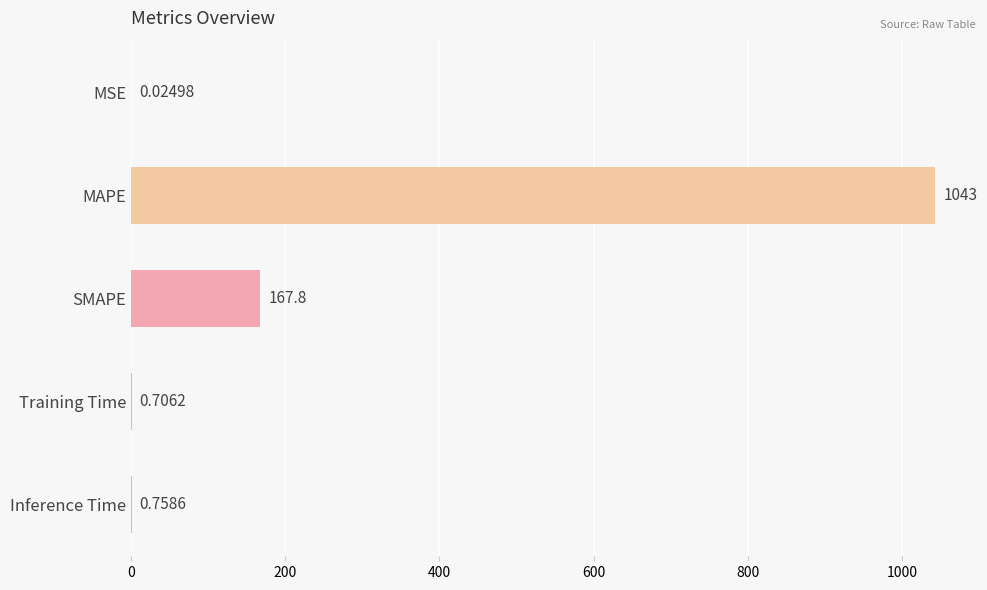

Where is the data nearest to the value 521?

SMAPE